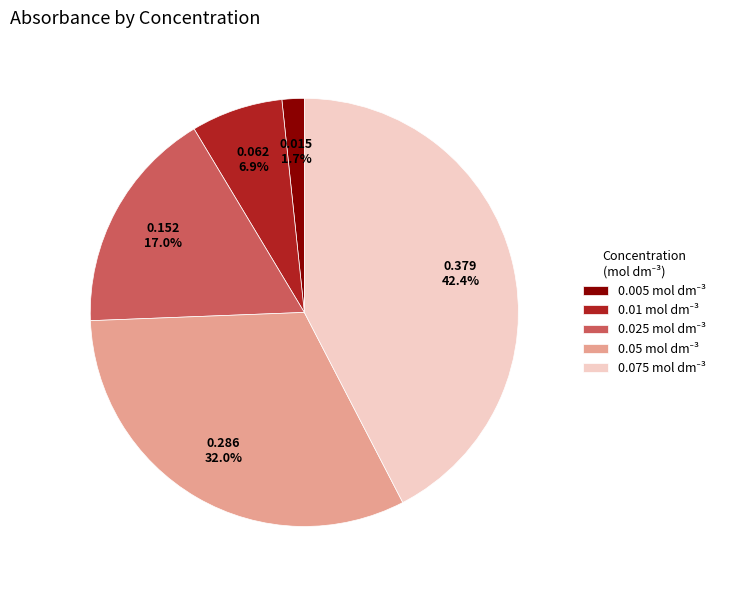

Is there any slice that represents more than half of the pie?

No